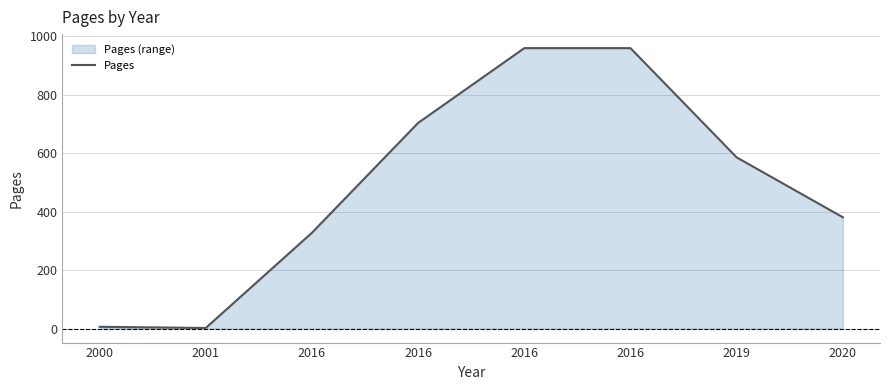

Reading right to left, transcribe all the data shown in this chart.

2020=381	2019=586	2016=960	2016=960	2016=704	2016=328	2001=2	2000=6